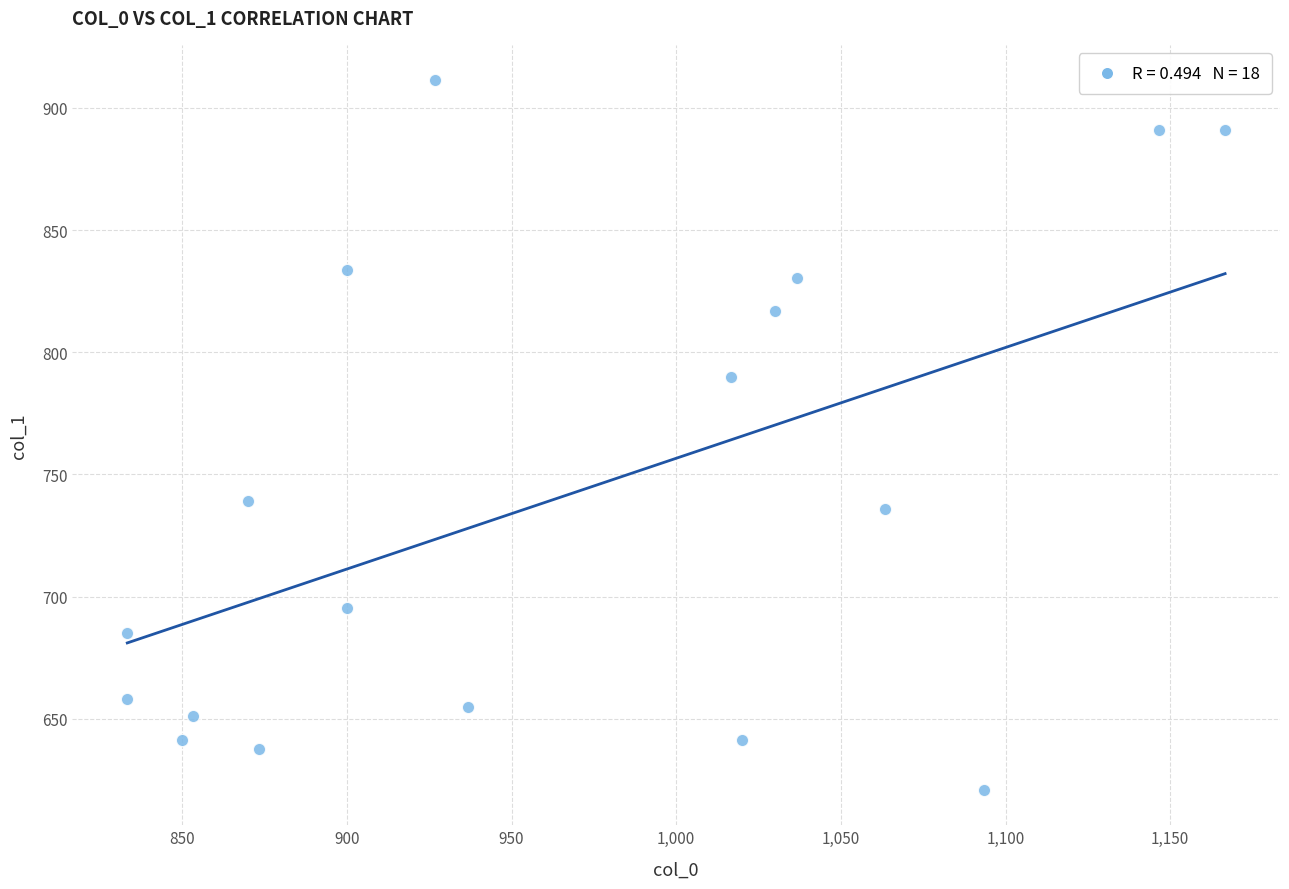

What is the range of X values (max minus min)?

333.3